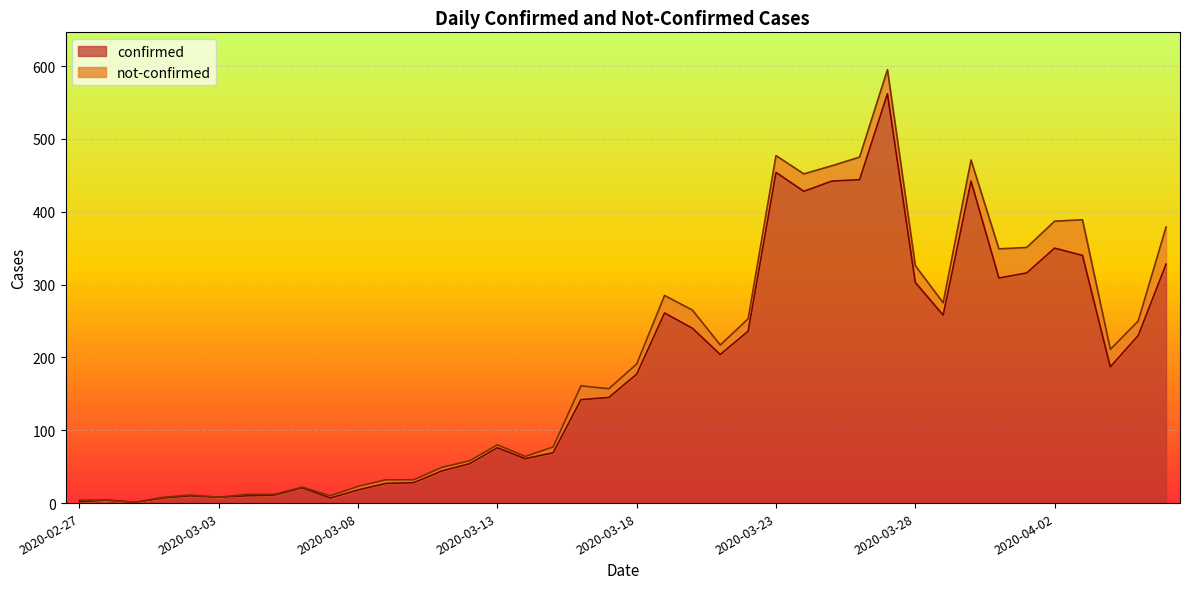

What is the label of the 19th point from the right?

2020-03-19